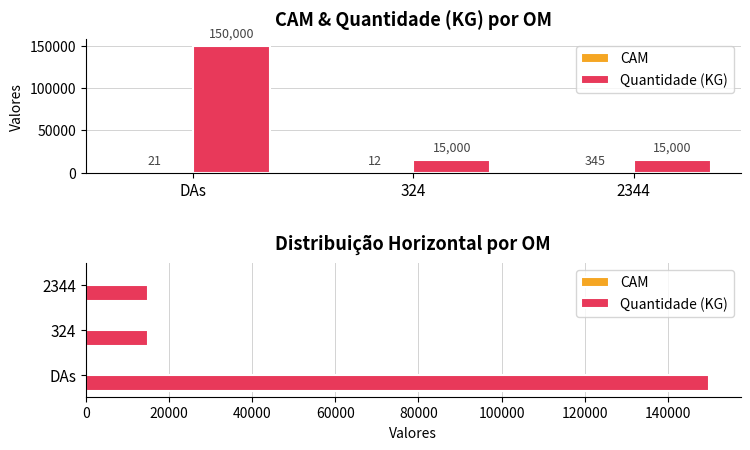

Reading left to right, list all the values displayed in this chart.

CAM: 21	12	345
Quantidade (KG): 150000	15000	15000